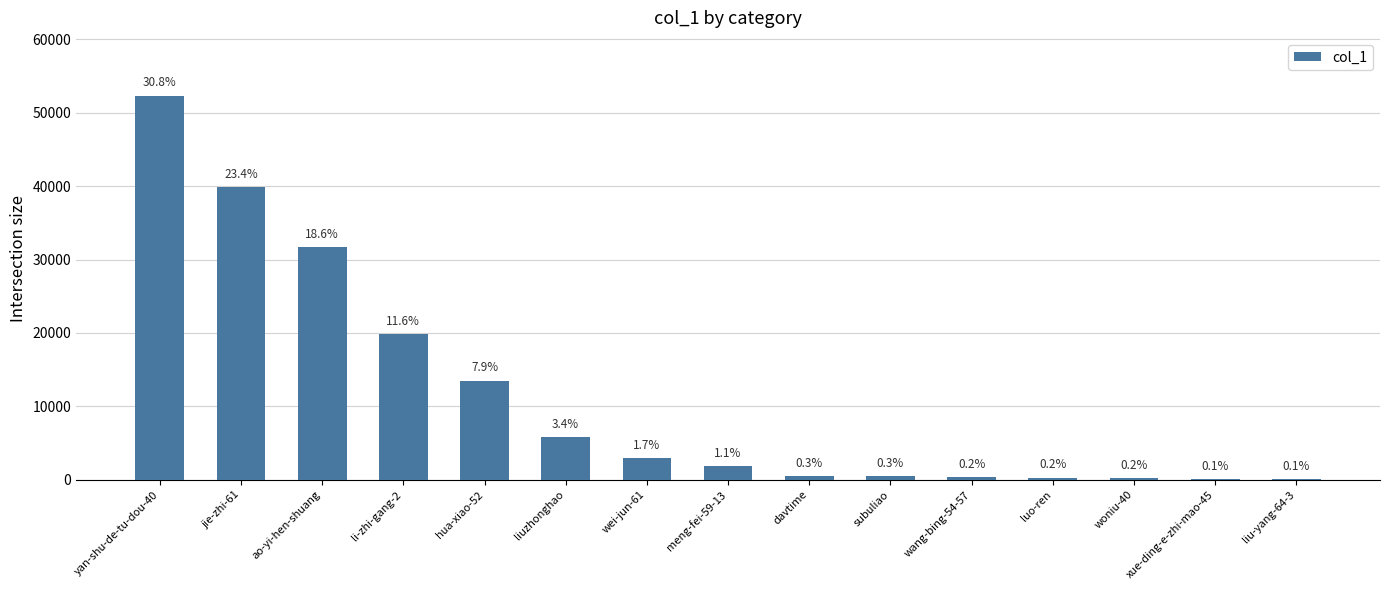

What is the difference between the maximum and minimum values?

52235